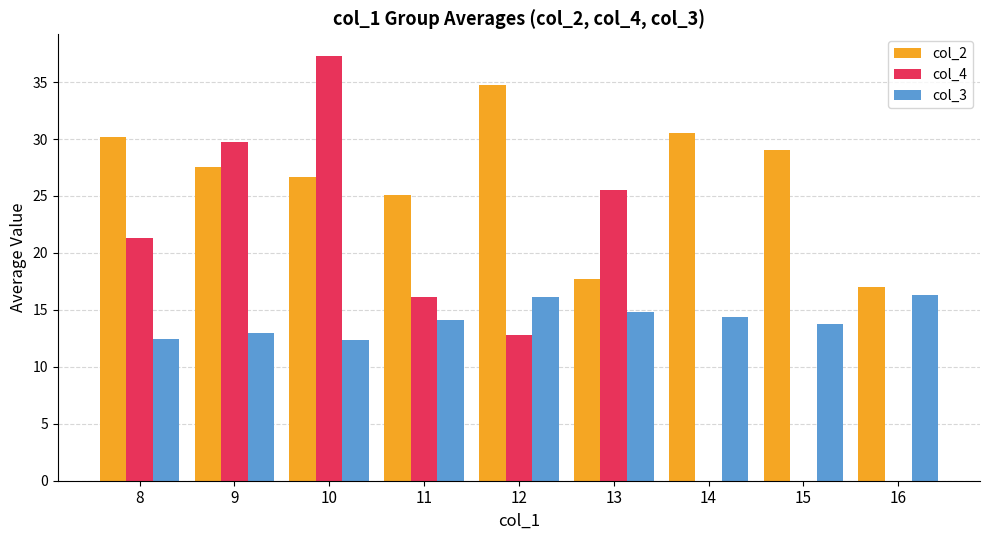

At which category is the sum across all series the highest?

10